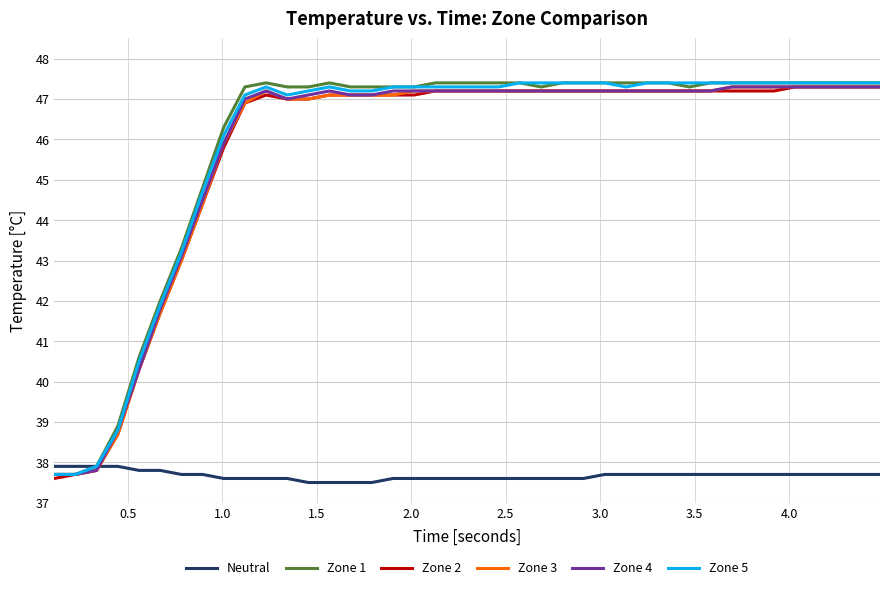

How many lines are shown in the chart?

6